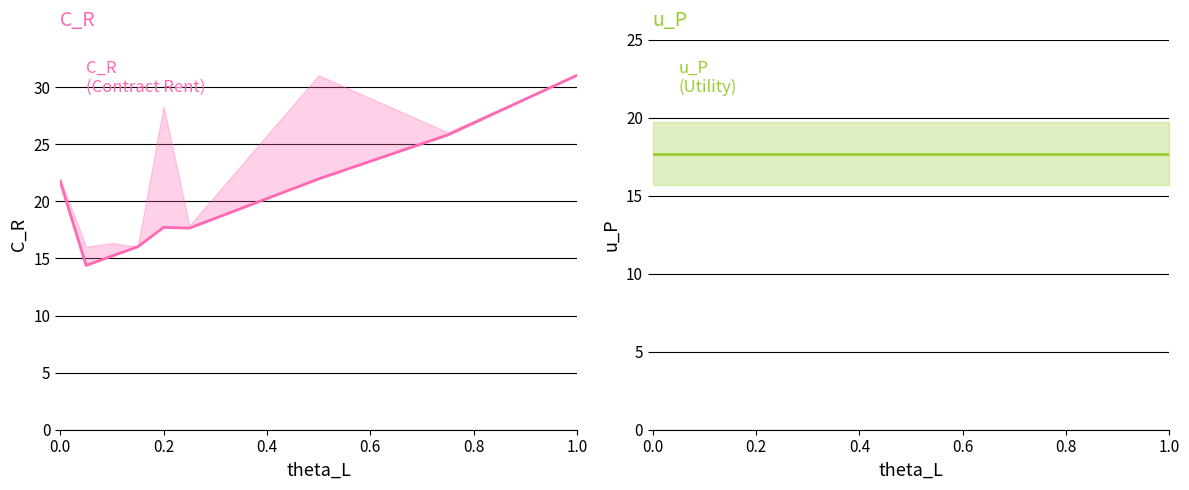

At which category is the sum across all series the highest?

1.0